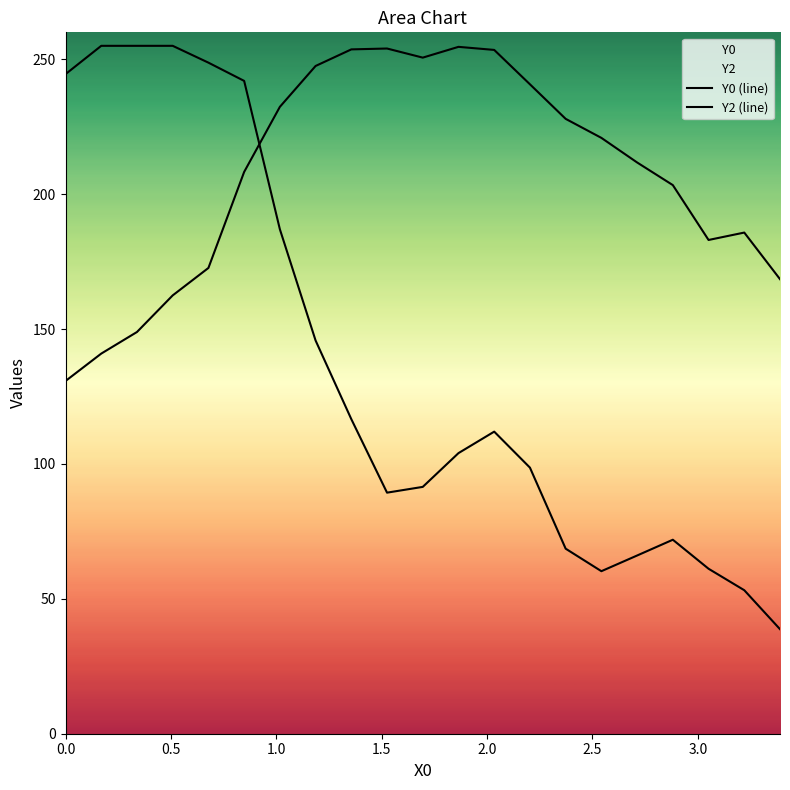

Which series has the largest range (max minus min)?

Y0 (line)